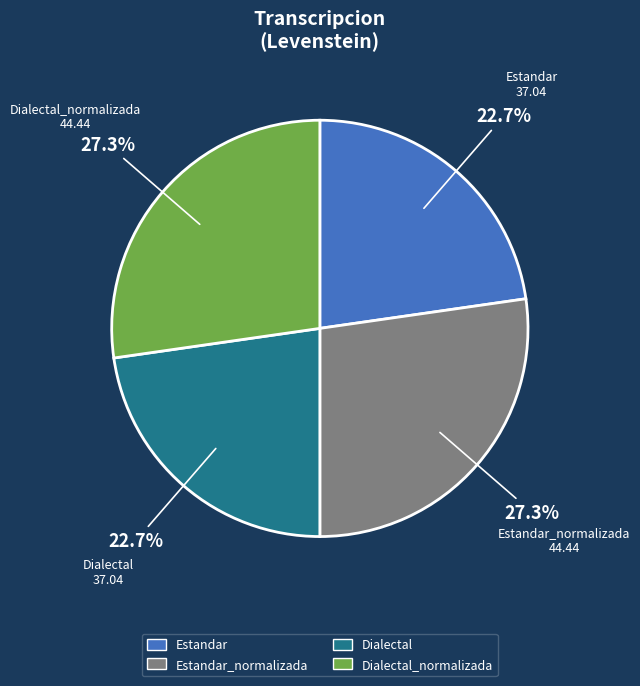

Is Dialectal_normalizada the majority of the pie?

No